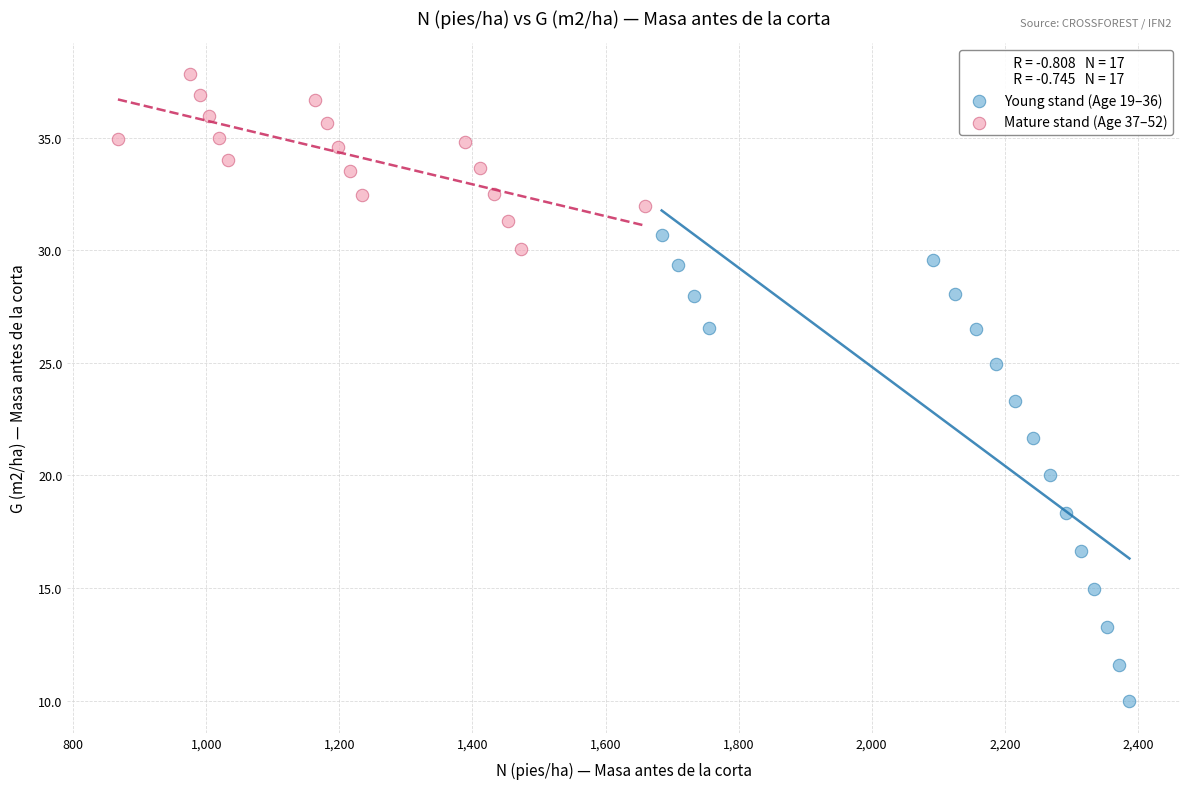

Which series has the widest spread of Y values?

Young stand (Age 19–36)